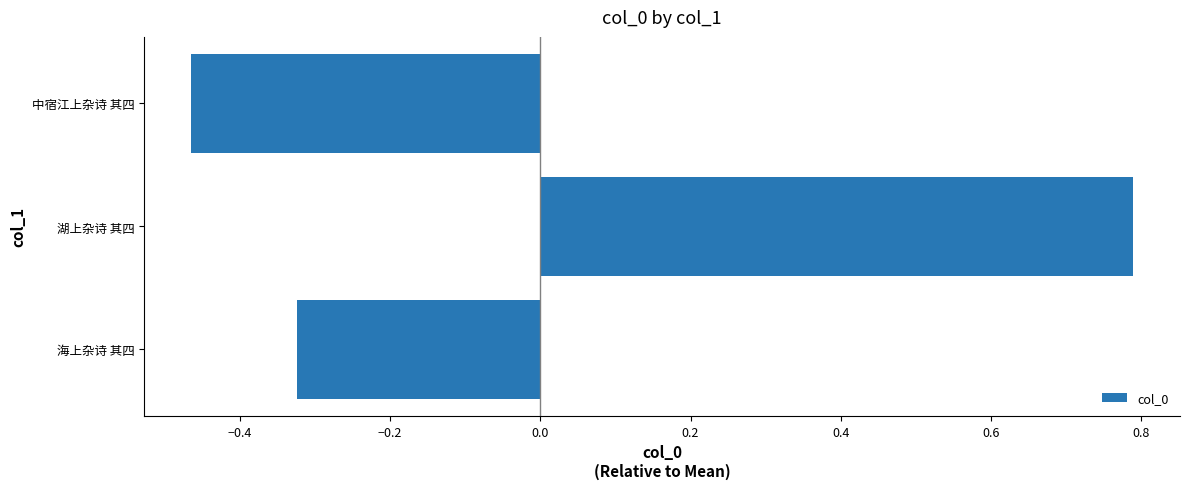

True or false: the data shows 0.3 at 湖上杂诗 其四.

False